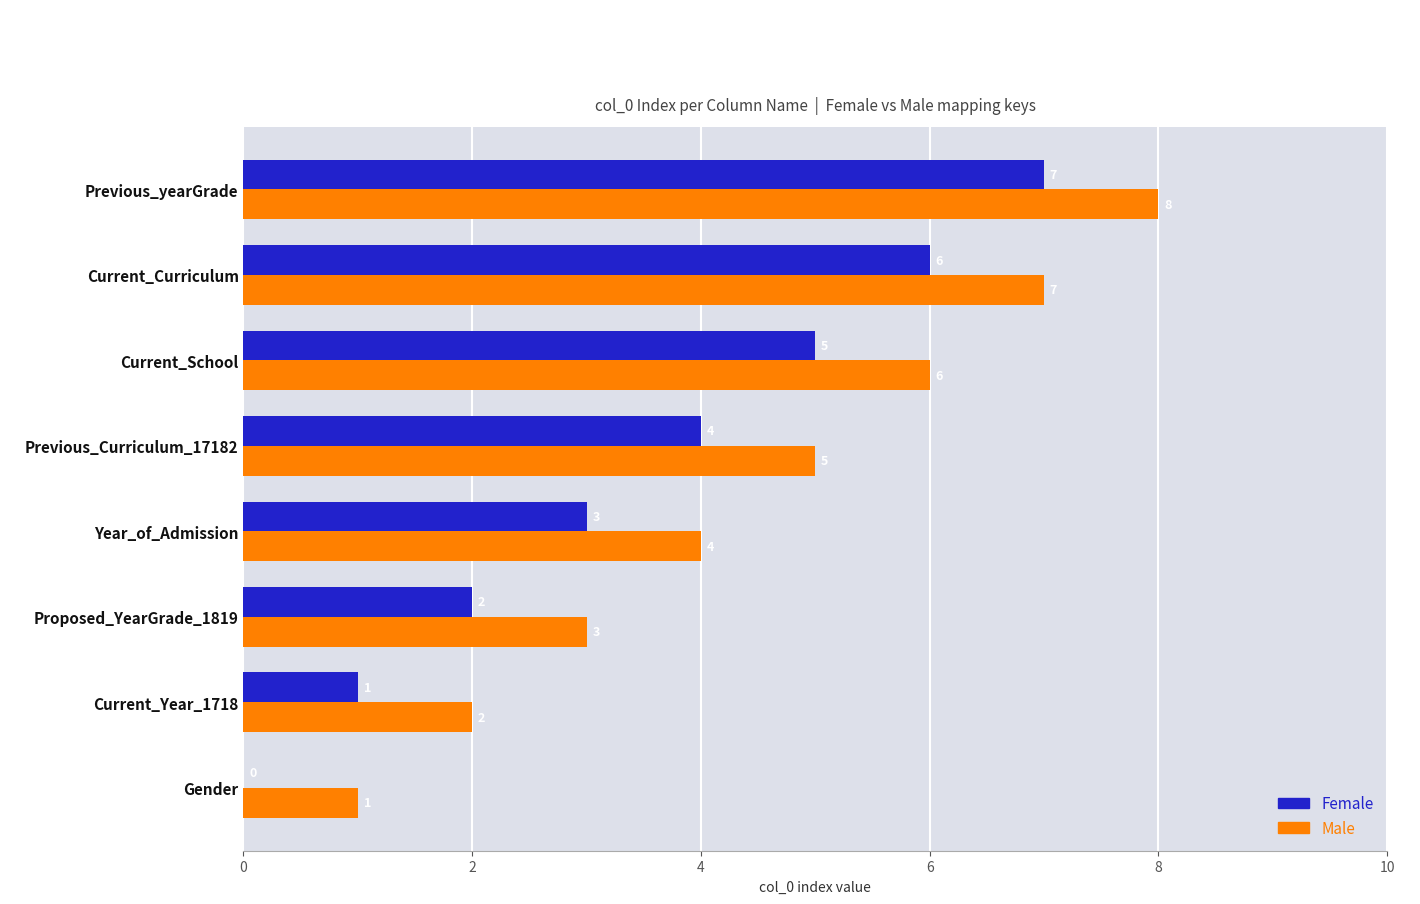

What is the approximate value of Male at Current_School?

6